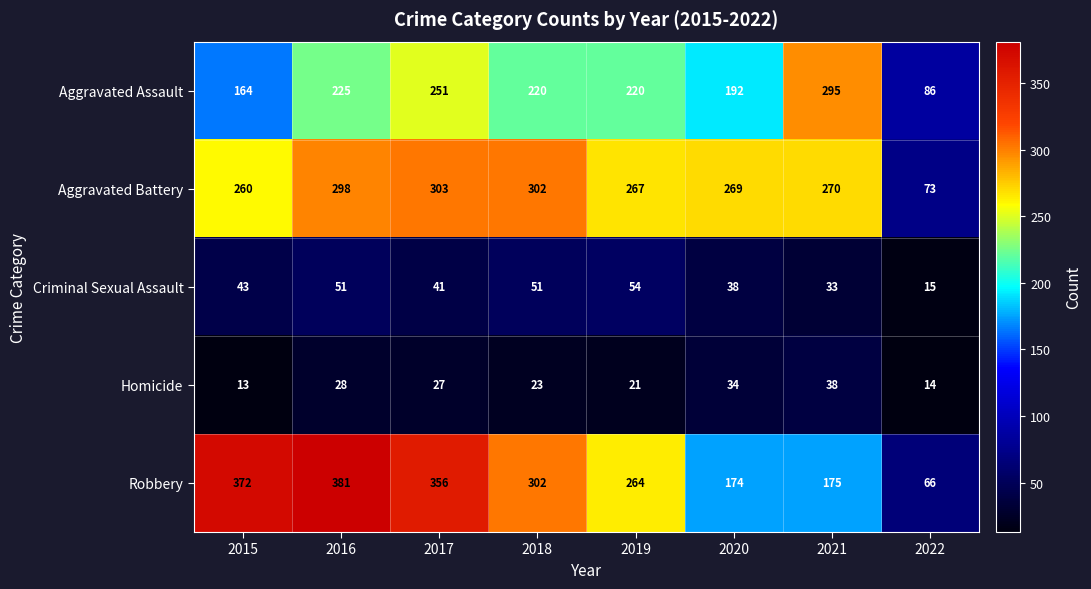

Rank the categories by Robbery value from highest to lowest.

2016, 2015, 2017, 2018, 2019, 2021, 2020, 2022